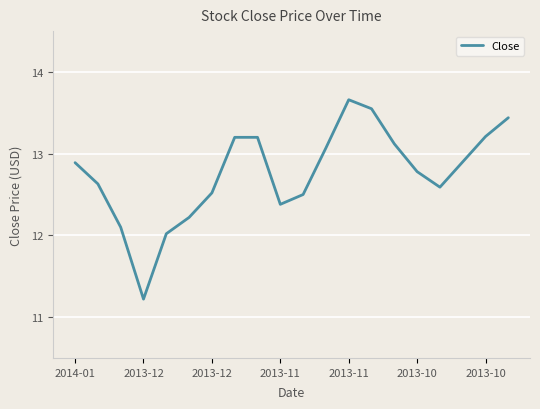

What is the smallest value displayed?

11.2